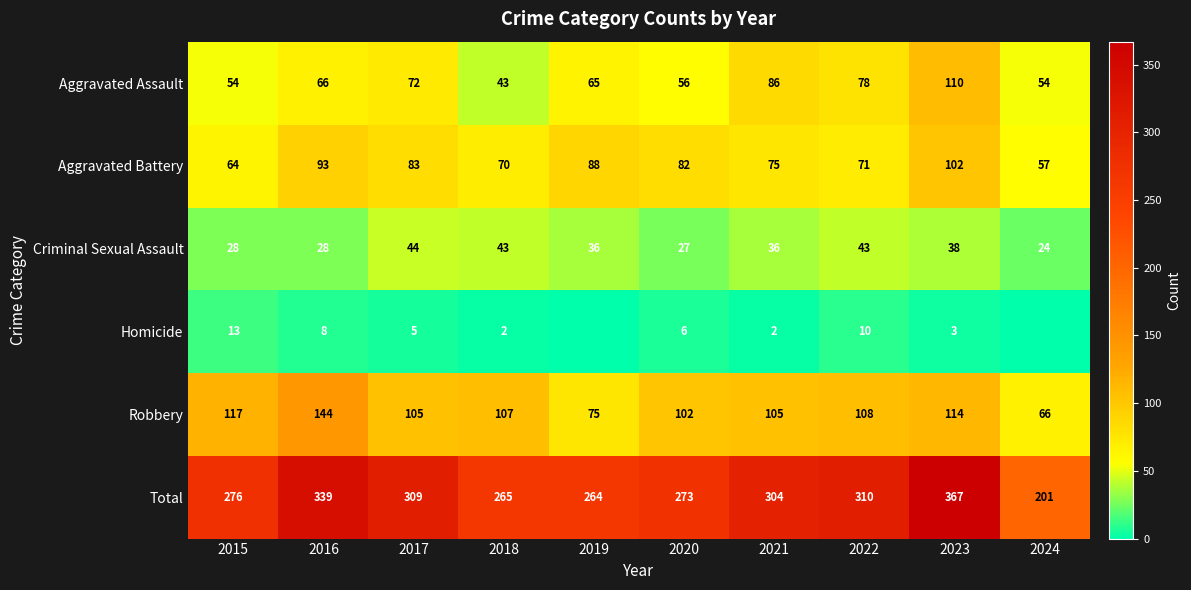

Rank the series at 2022 from lowest to highest value.

Homicide, Criminal Sexual Assault, Aggravated Battery, Aggravated Assault, Robbery, Total